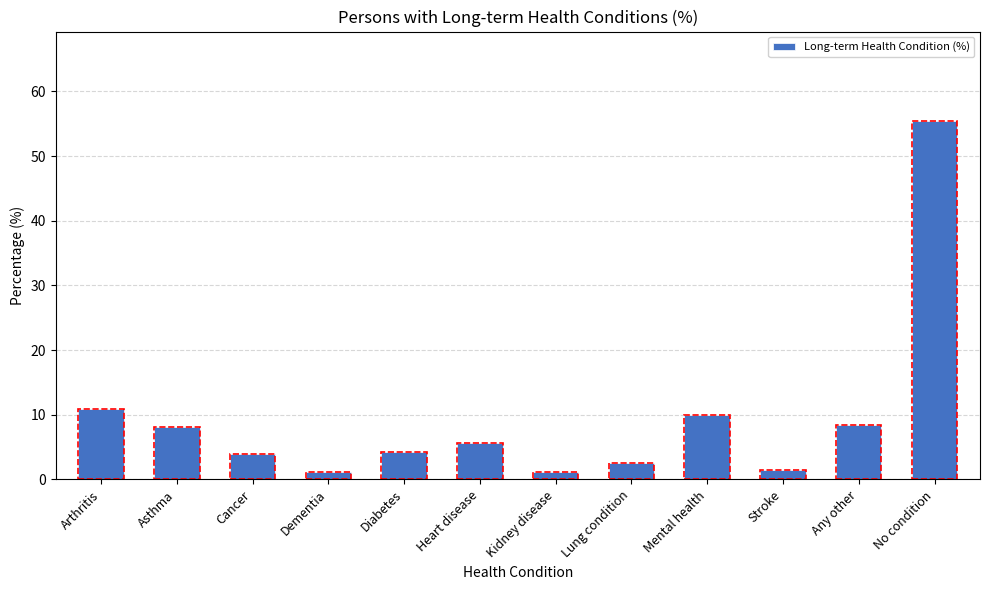

Are the bars grouped side by side (vs. stacked)?

No